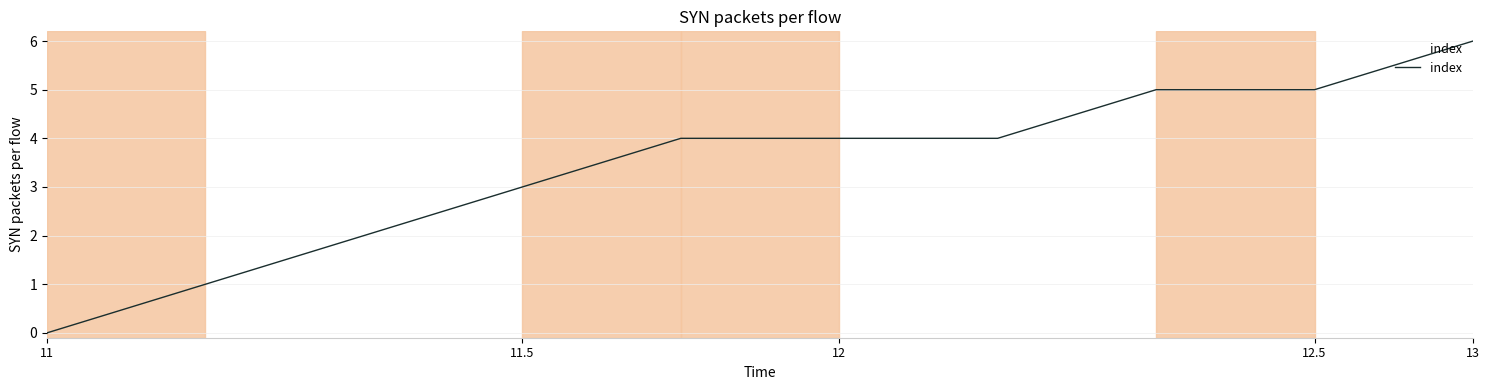

What is the difference between the maximum and minimum values?

6